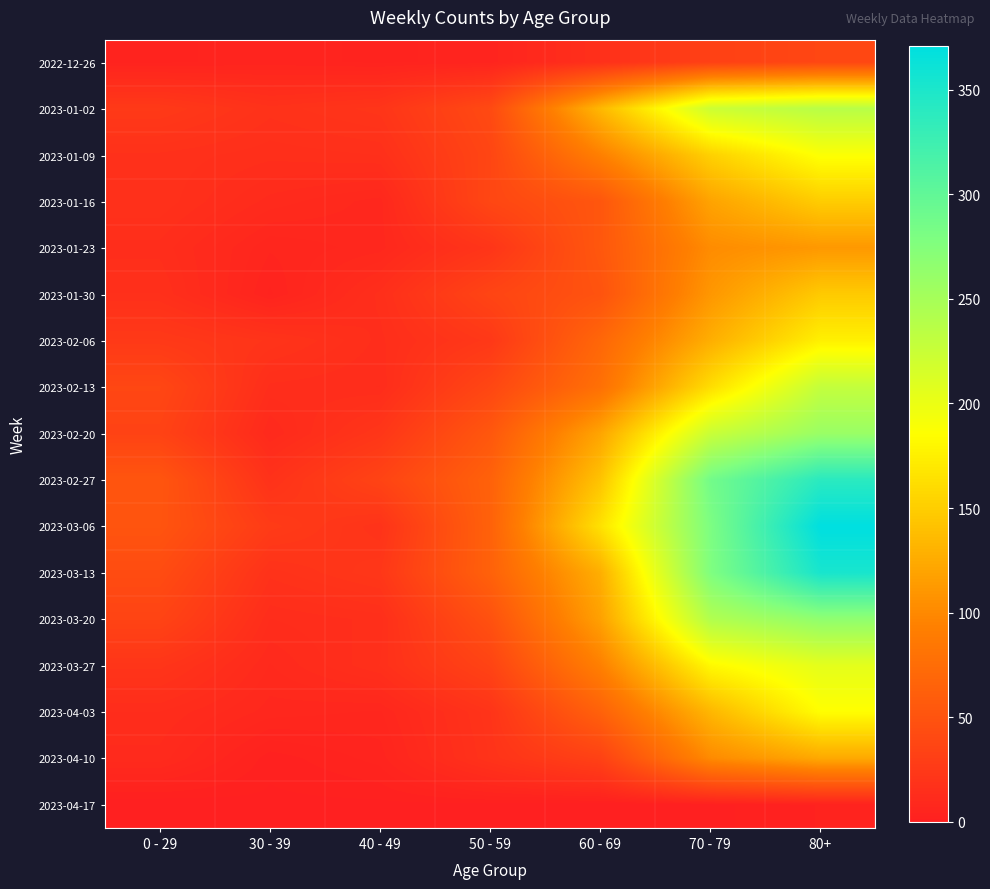

Which category has the lowest value across all series?

0 - 29